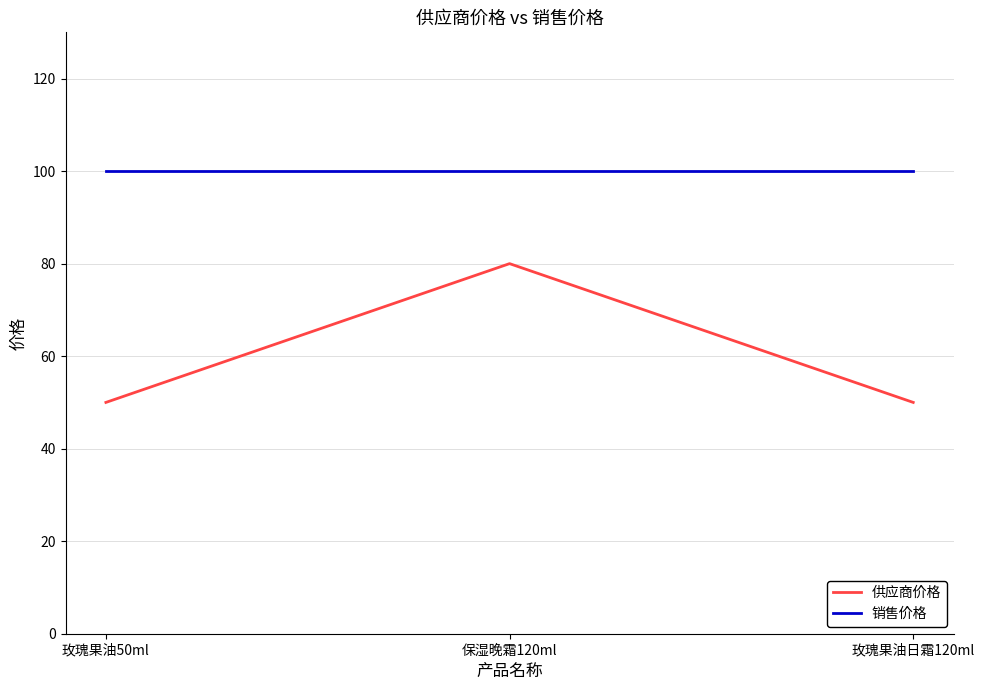

Reading right to left, what are all the values shown in this chart?

供应商价格: 玫瑰果油日霜120ml=50	保湿晚霜120ml=80	玫瑰果油50ml=50
销售价格: 玫瑰果油日霜120ml=100	保湿晚霜120ml=100	玫瑰果油50ml=100